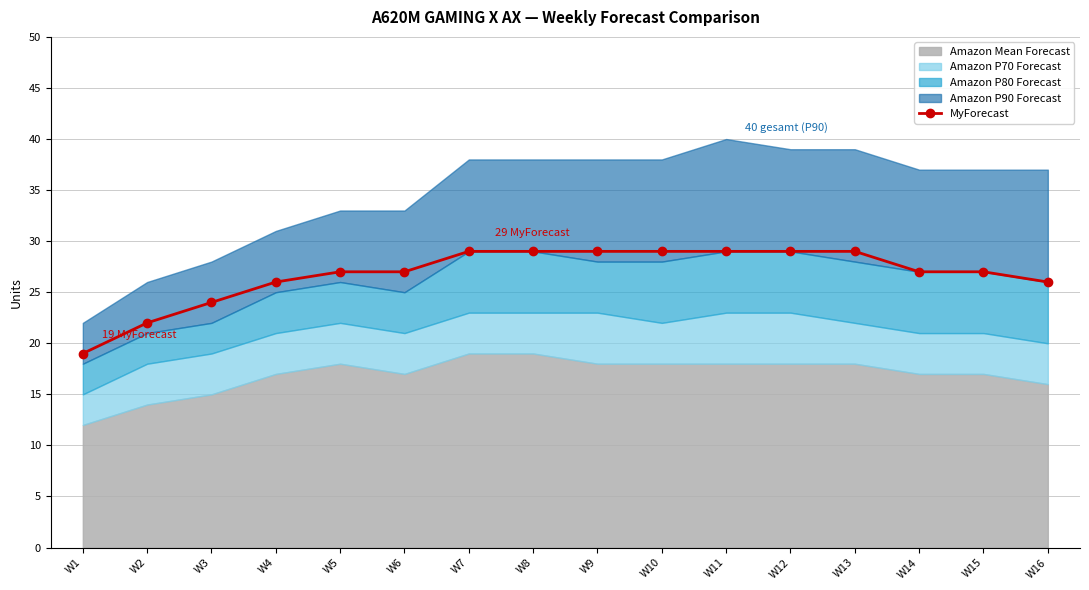

What is the ratio of the value at W3 to the value at W4?

0.9